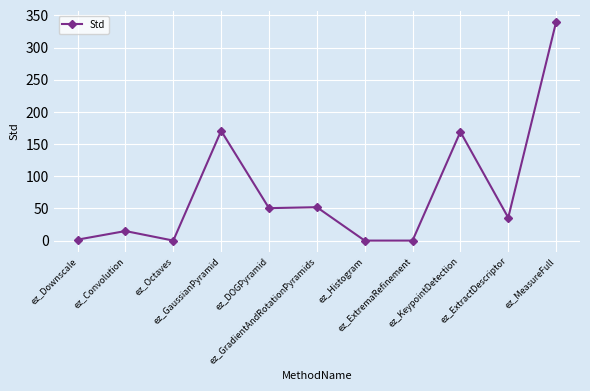

What is the difference between the second highest and second lowest values?

170.5